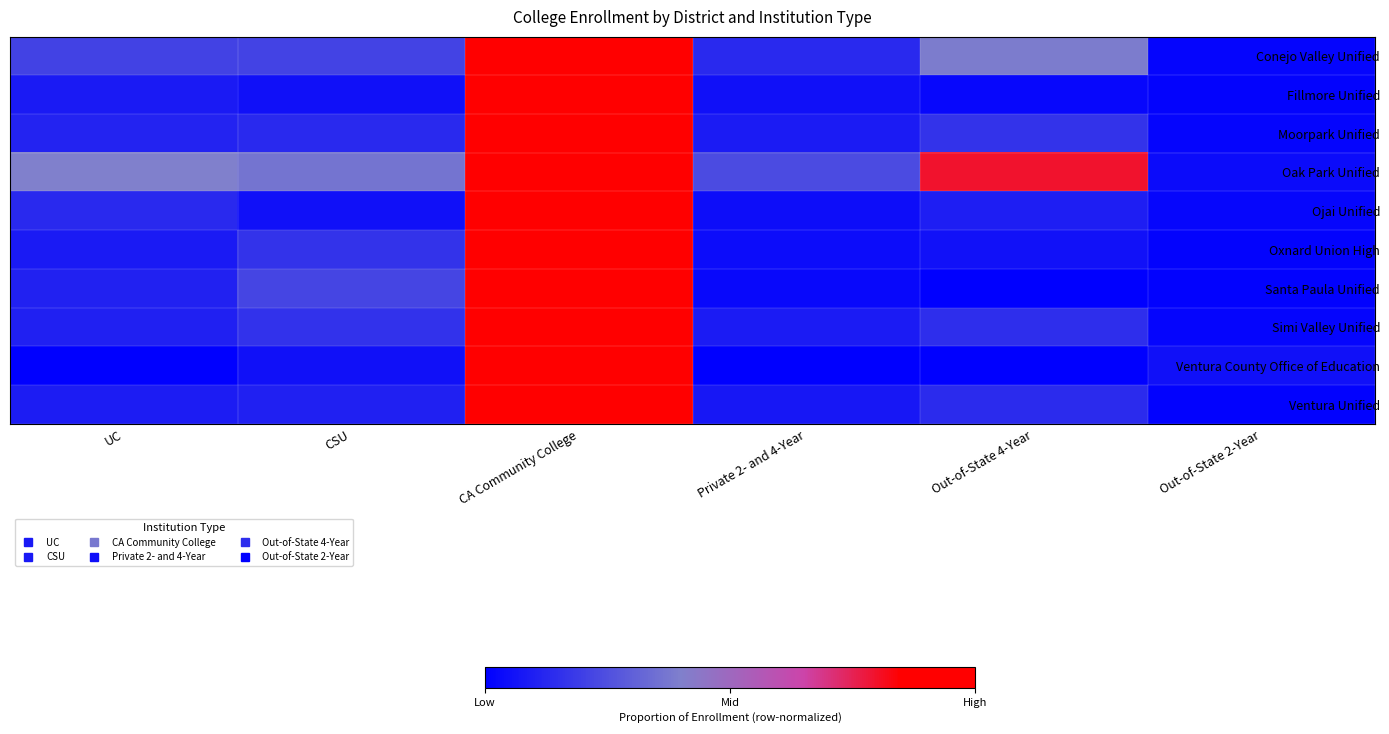

What is the maximum value shown in the chart?

1.0